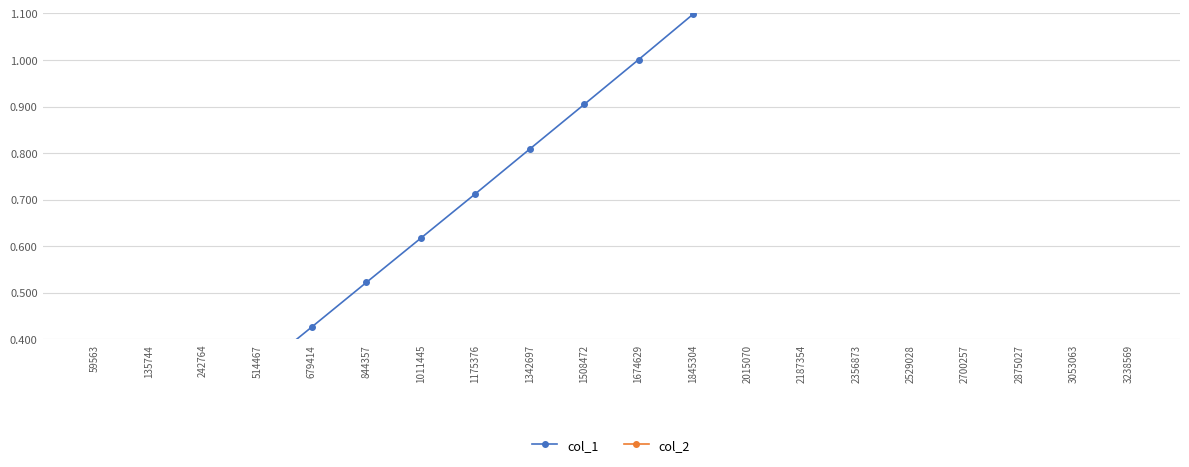

Rank the series at 1508472 from lowest to highest value.

col_2, col_1